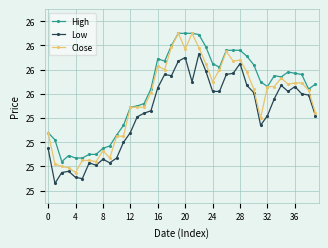

What are all the series names shown in the legend?

High, Low, Close